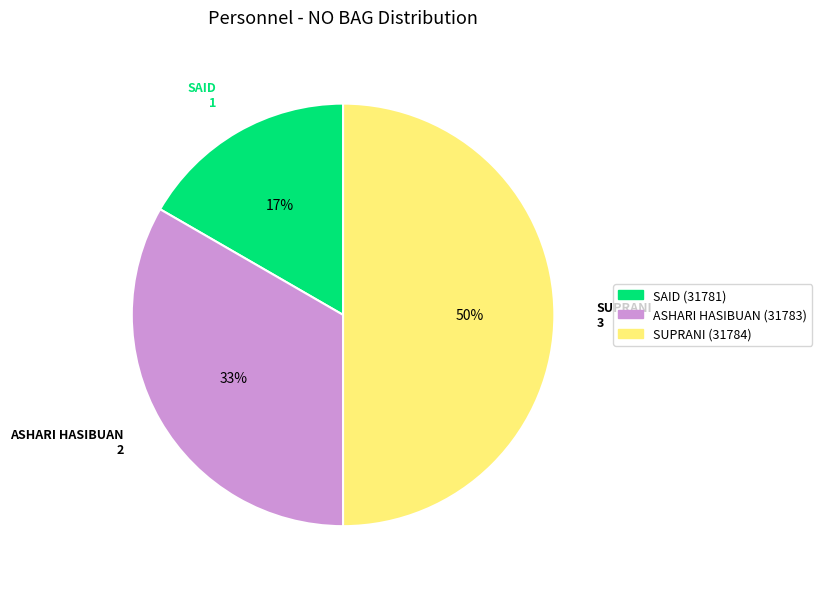

What is the smallest slice in the pie chart?

SAID (31781)